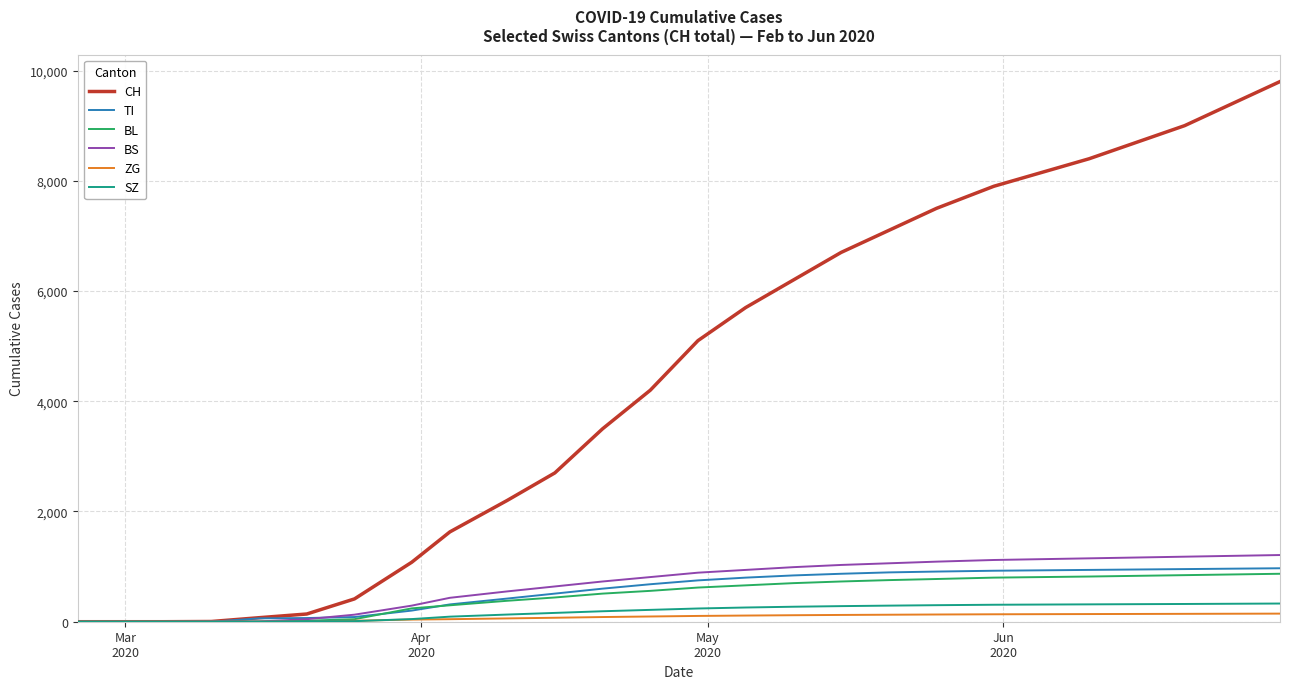

Which series has the largest range (max minus min)?

CH